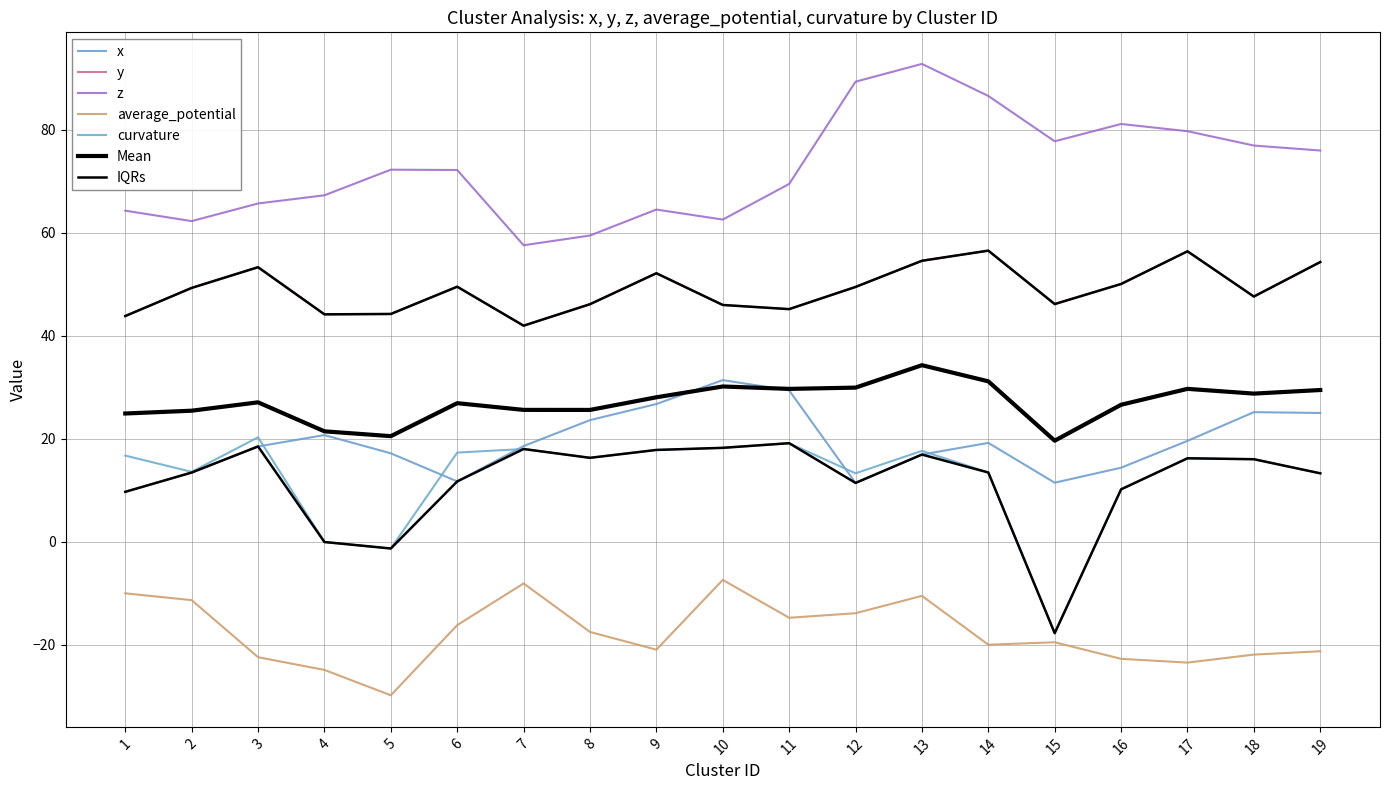

How many interior local peaks does the curvature series have?

5